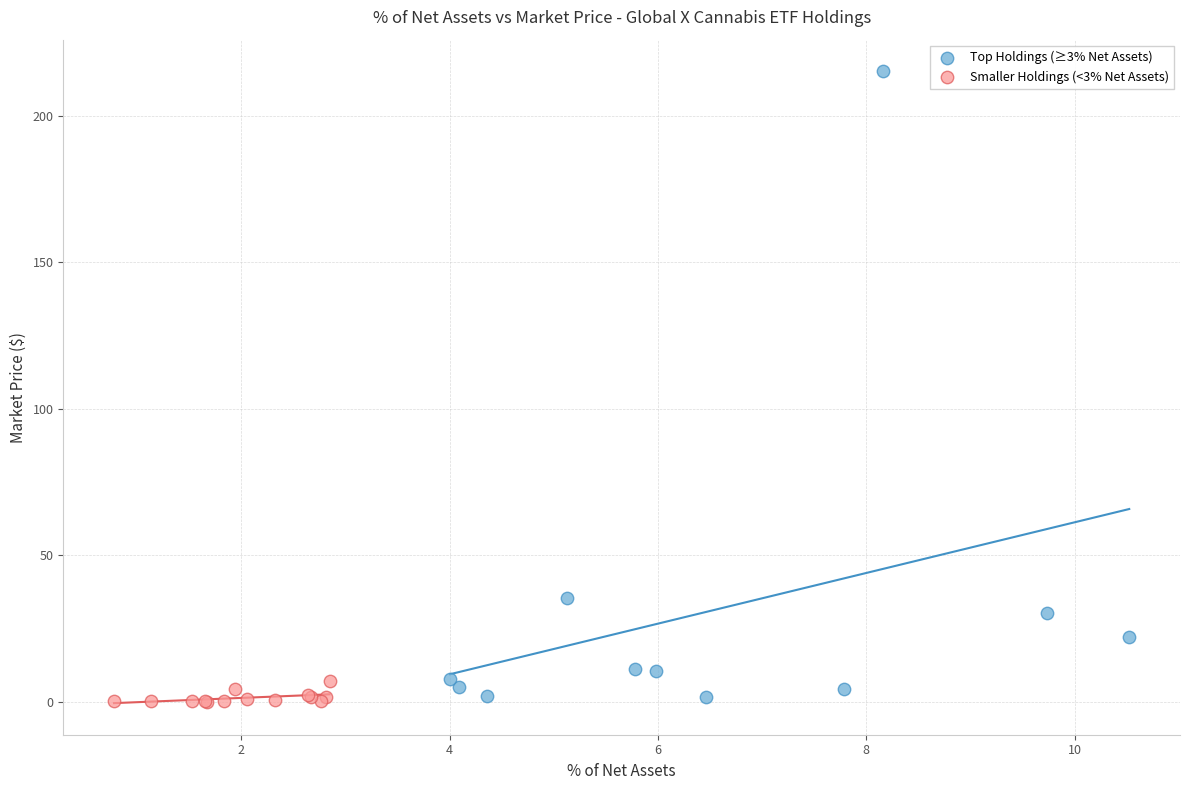

Which series contains the highest Y value?

Top Holdings (≥3% Net Assets)